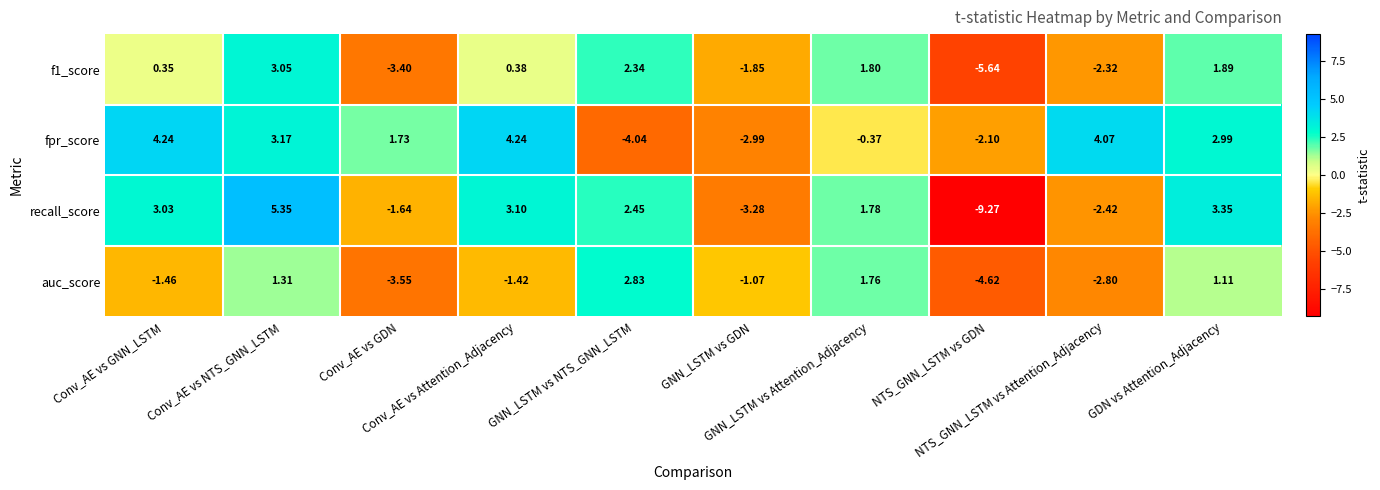

Which series has the widest spread of values?

recall_score